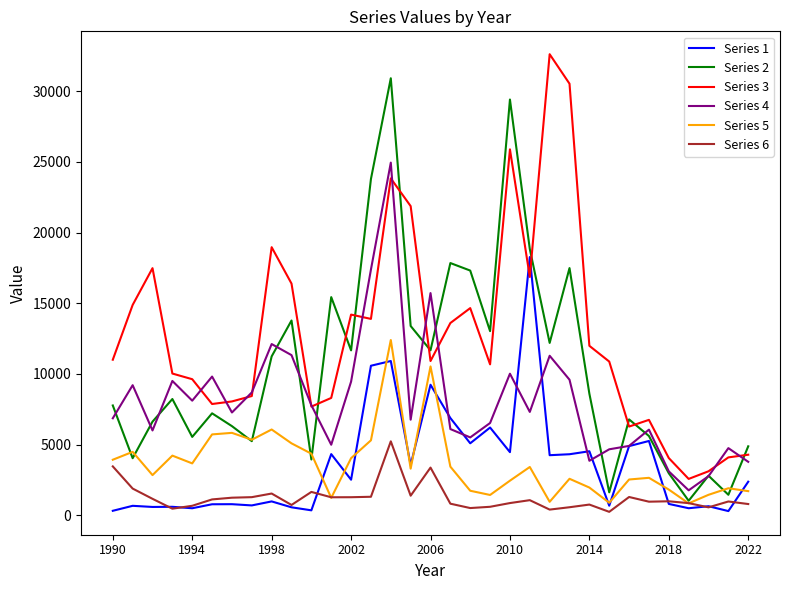

True or false: Series 2 and Series 1 intersect in this chart.

False